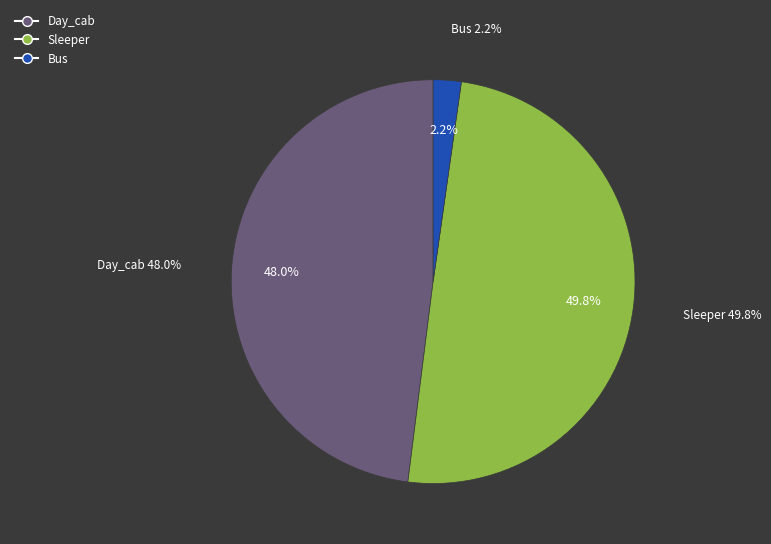

What is the total percentage of Sleeper and Bus?

52.0%